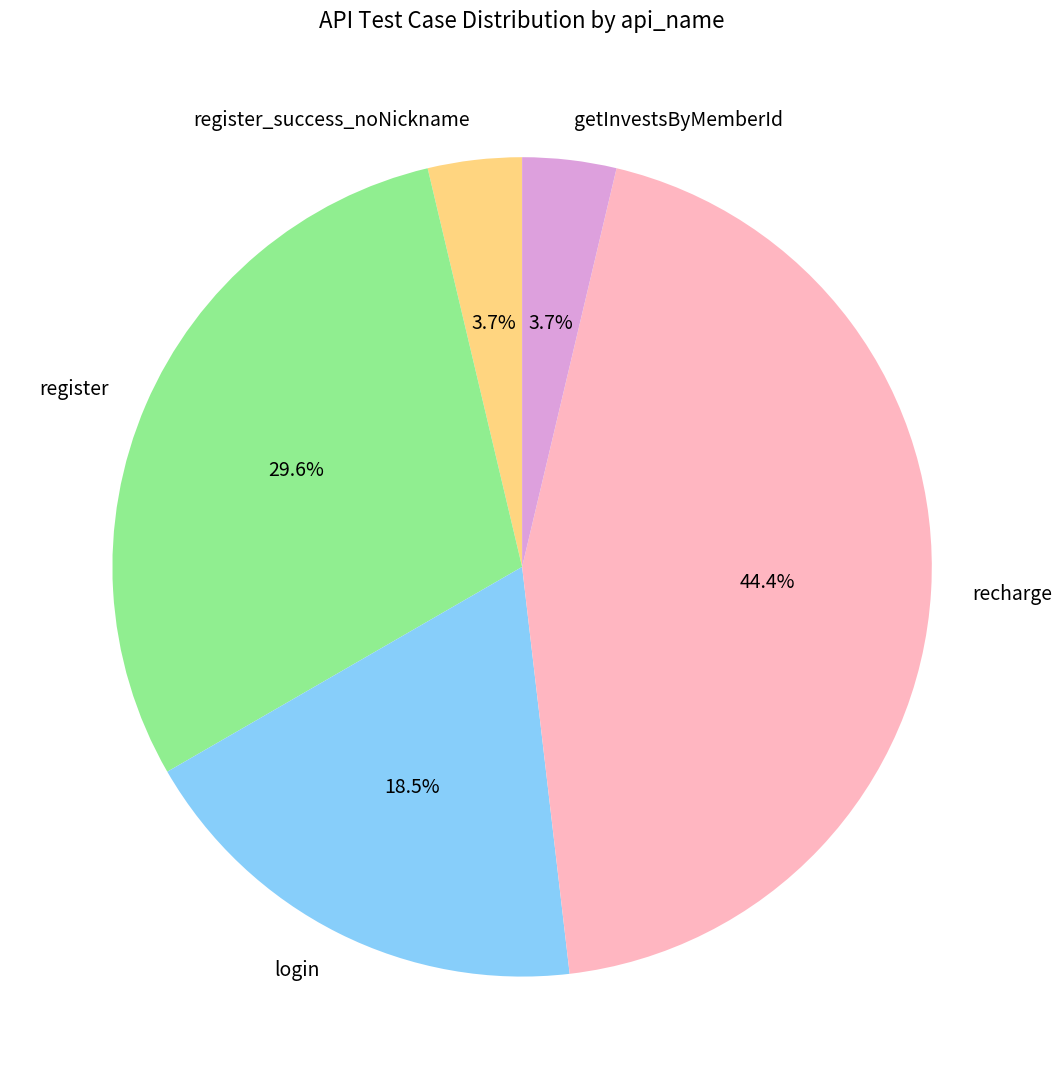

Is there any slice that represents more than half of the pie?

No